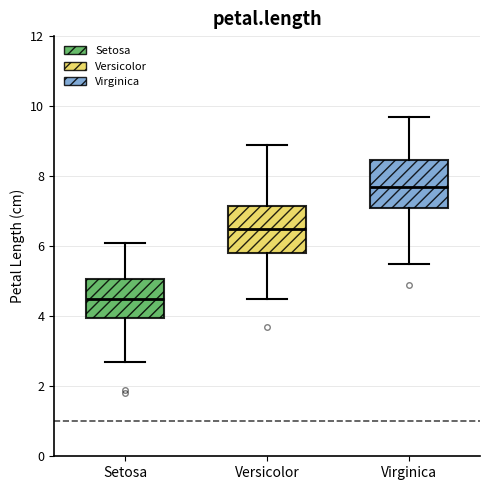

Where does the median line of the box for Versicolor sit on the y-axis? The values are not printed on the chart, so give them approximately, as read against the axis.

6.6